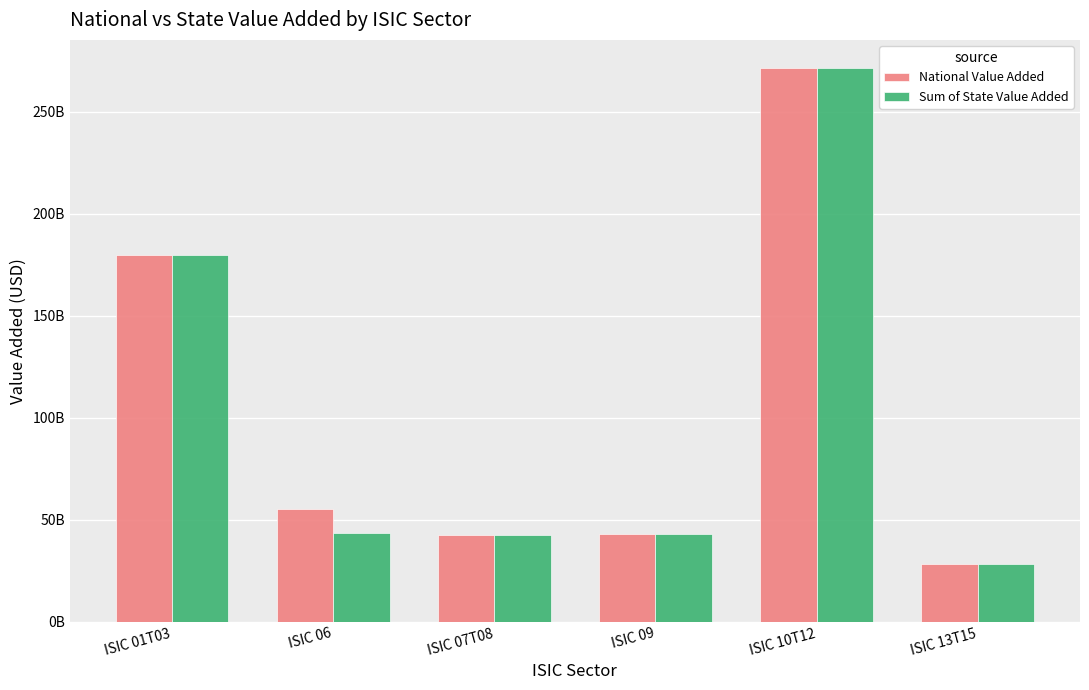

Rank the series at ISIC 09 from highest to lowest value.

National Value Added, Sum of State Value Added